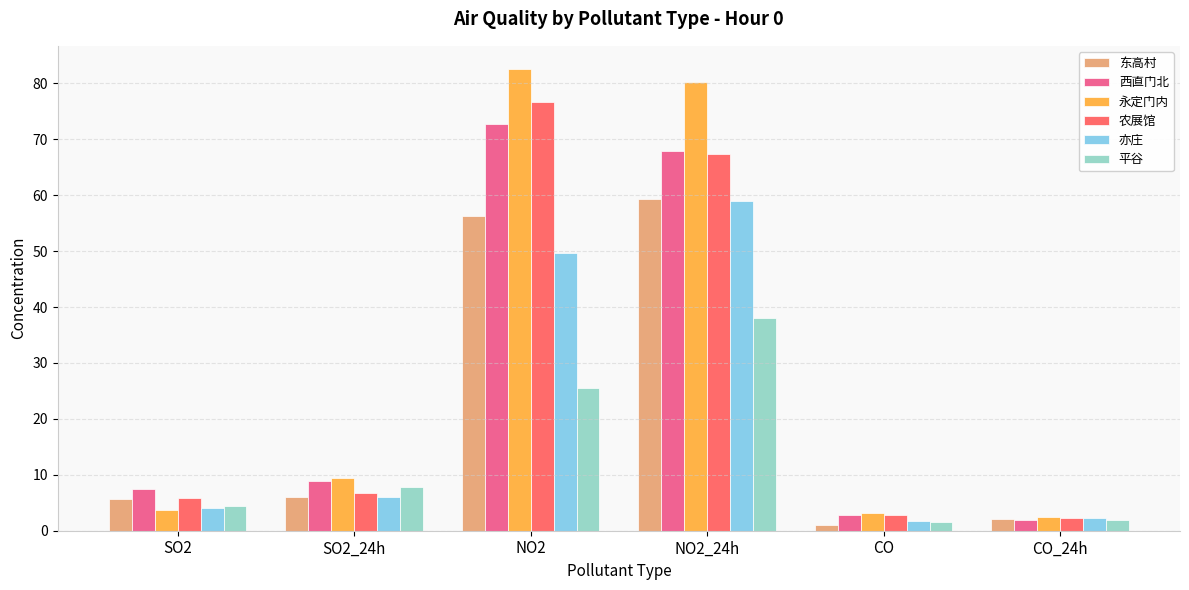

Rank the categories by 西直门北 value from lowest to highest.

CO_24h, CO, SO2, SO2_24h, NO2_24h, NO2